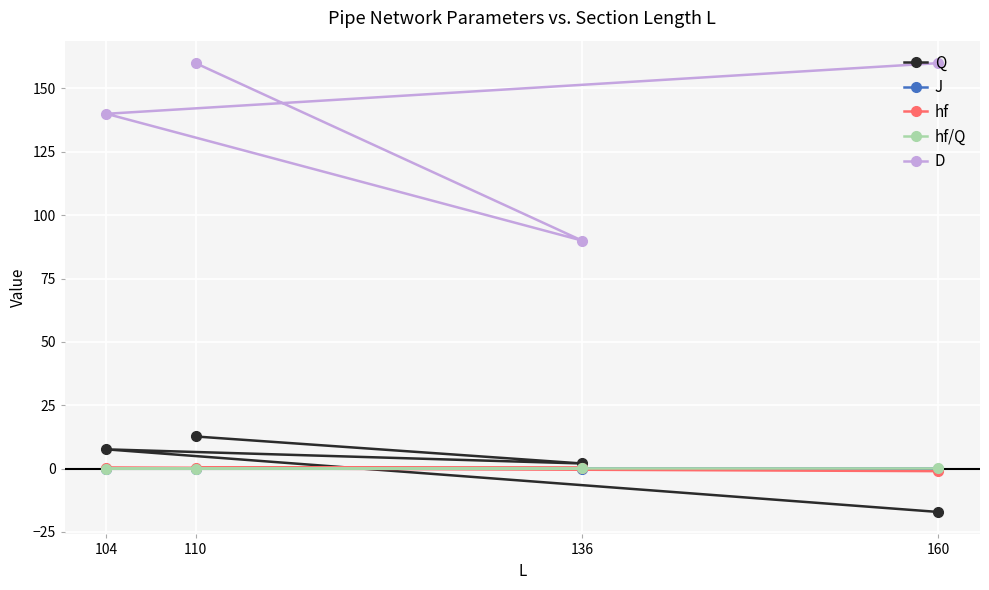

Rank the categories by D value from highest to lowest.

160, 110, 104, 136